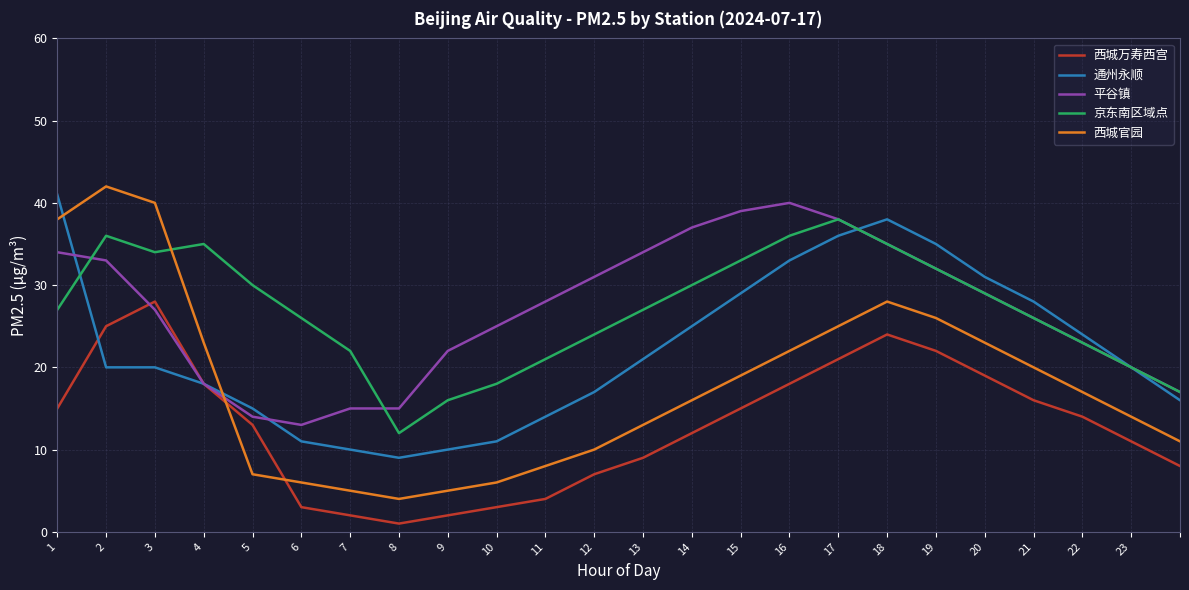

What is the lowest value of the 京东南区域点 series?

12